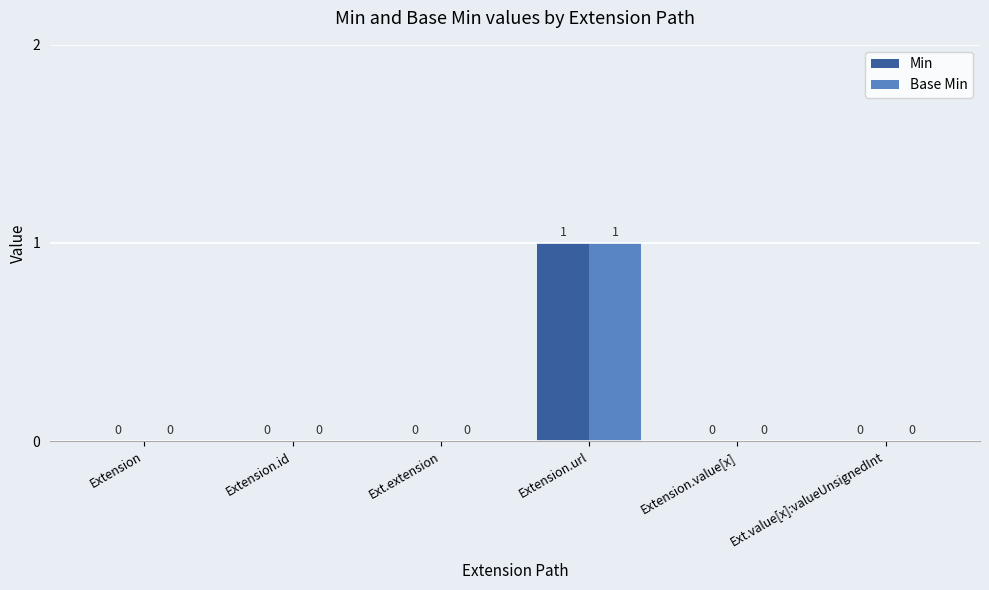

What are all the series names shown in the legend?

Min, Base Min